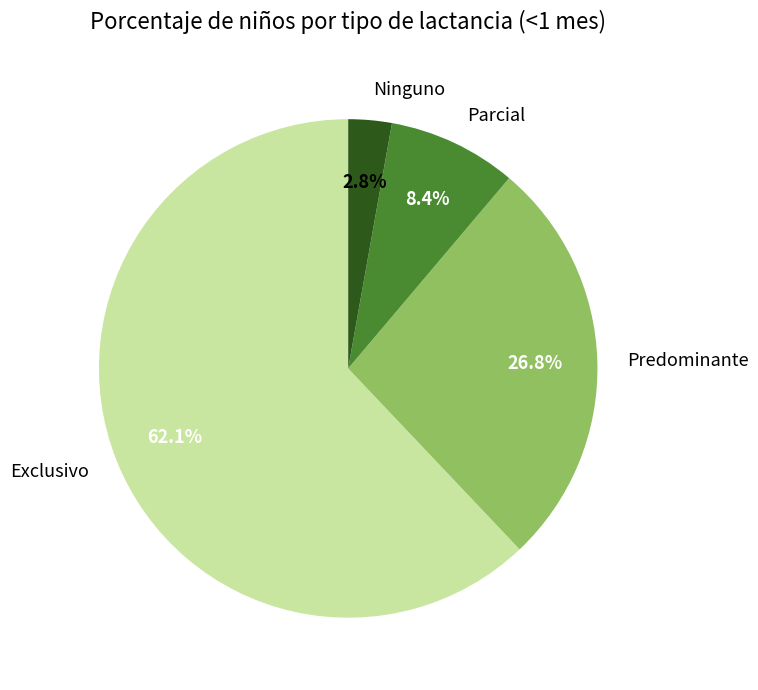

Does Exclusivo account for over 50% of the chart?

Yes